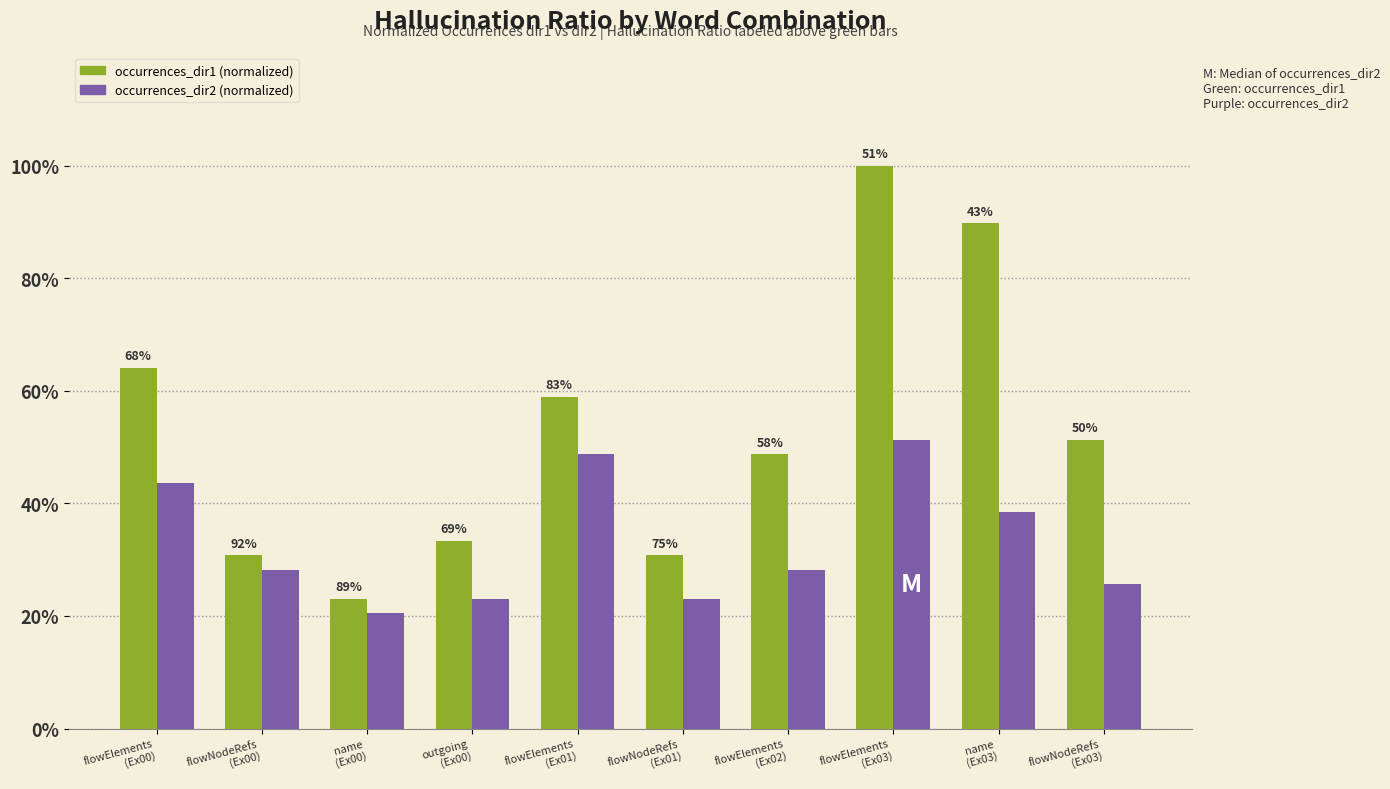

Which series changed the most between flowElements
(Ex02) and flowNodeRefs
(Ex03)?

occurrences_dir2 (normalized)